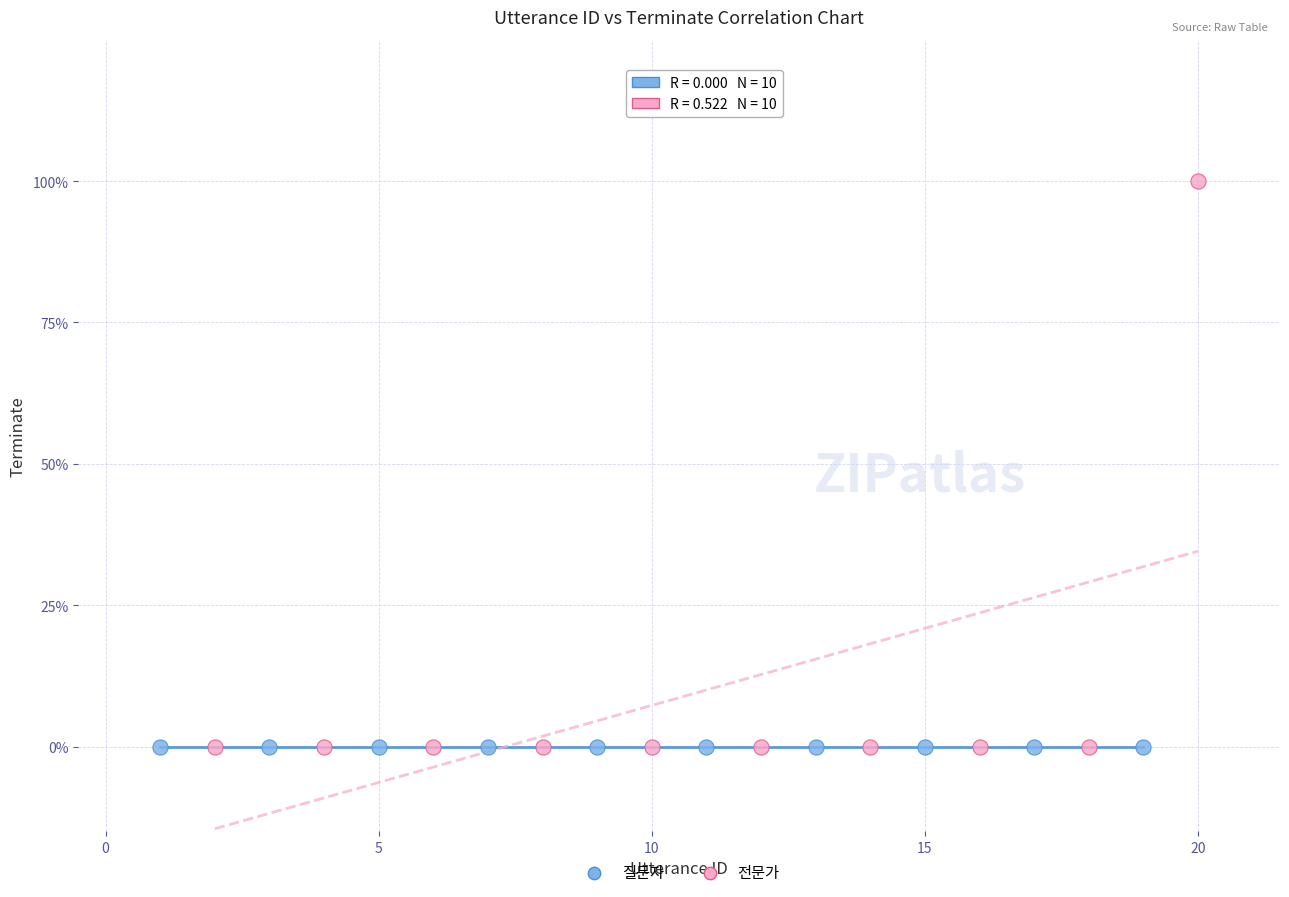

What are all the series names shown in the legend?

질문자, 전문가